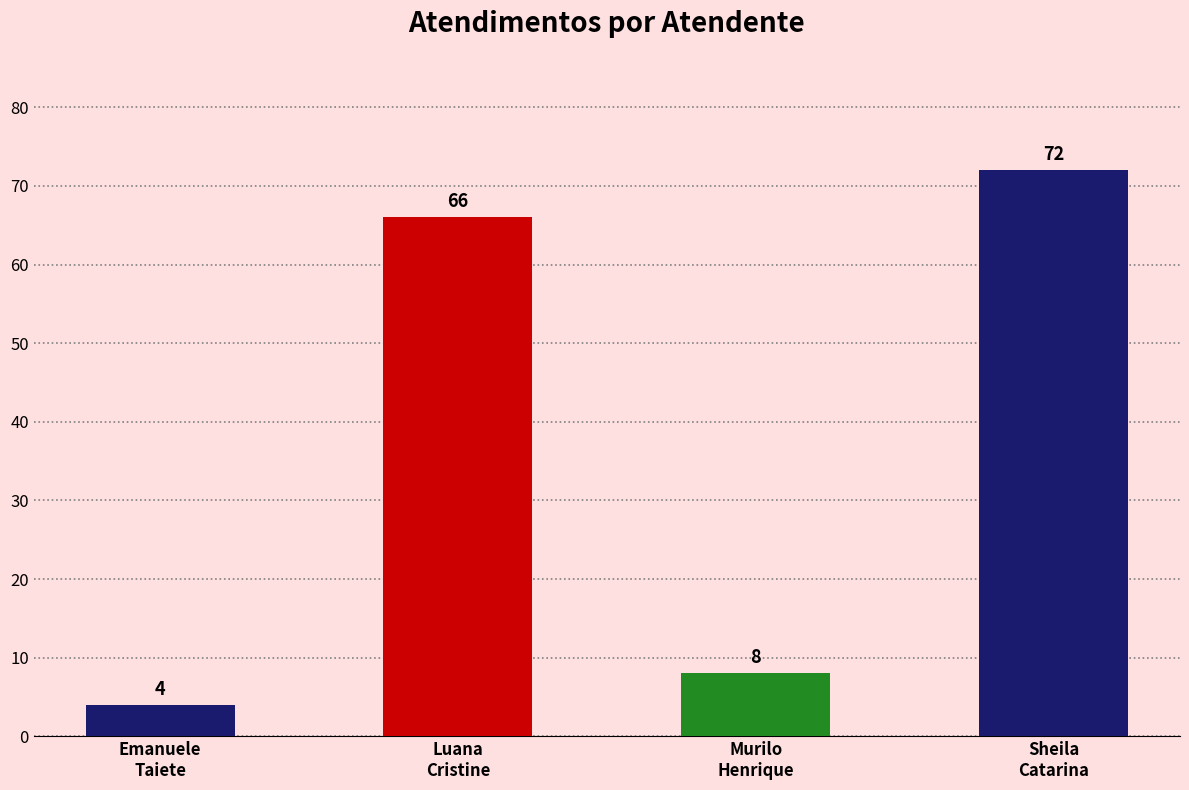

The value at Murilo
Henrique is 8. True or false?

True